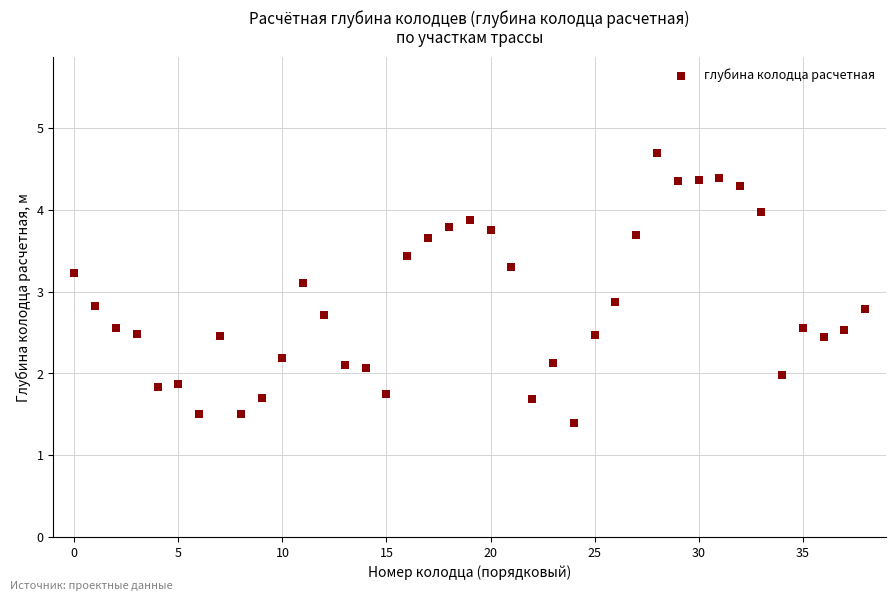

What is the range of Y values (max minus min)?

3.3